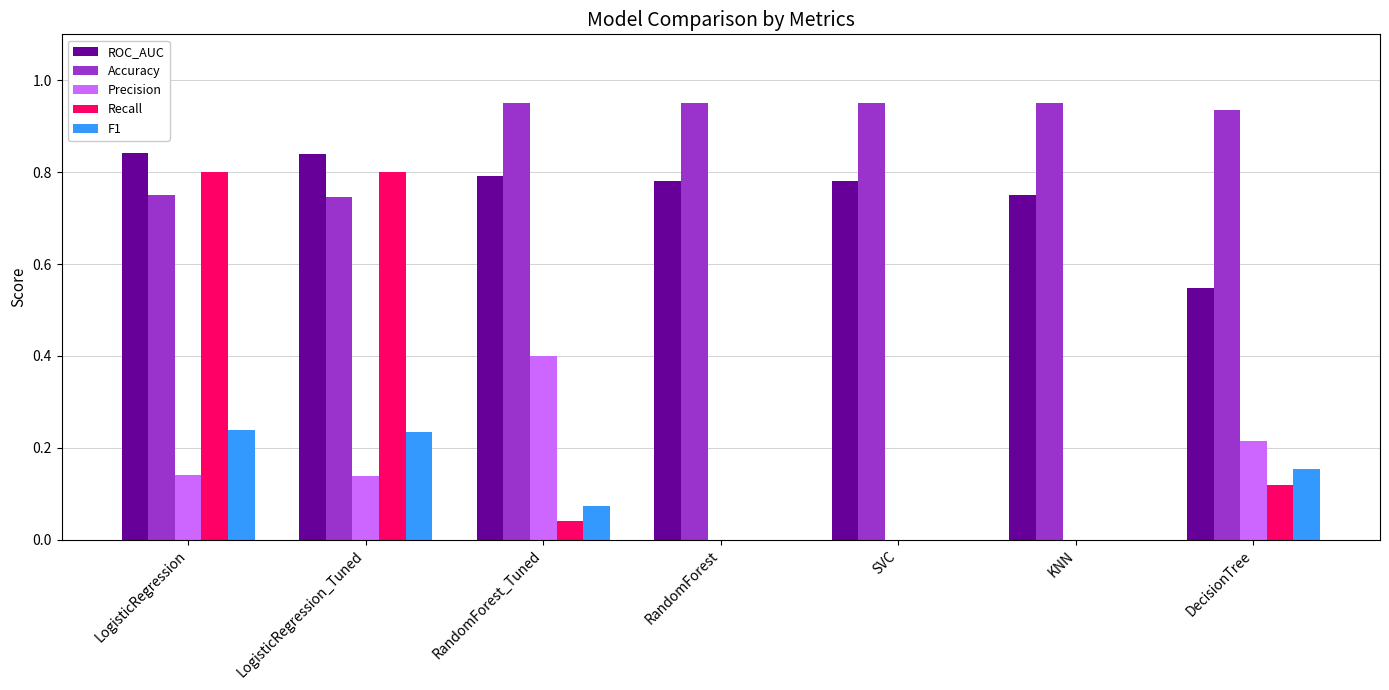

Count the number of data series in this chart.

5